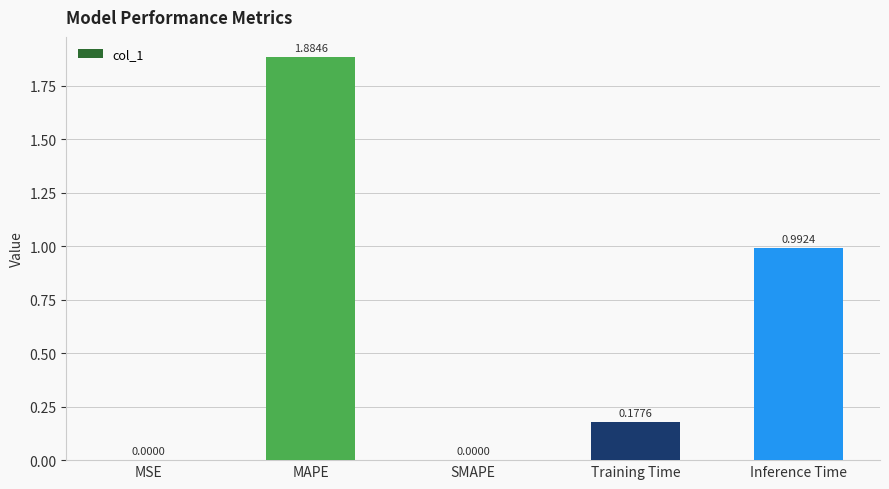

At which category does the chart reach its peak across all series?

MAPE